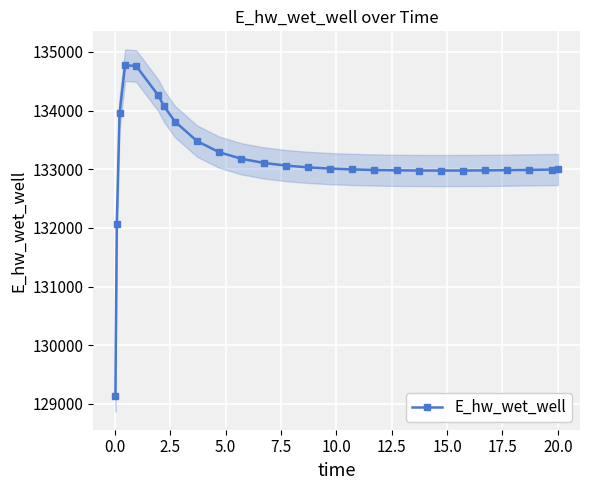

What is the value of the E_hw_wet_well point at the 10th from the left?

133290.3